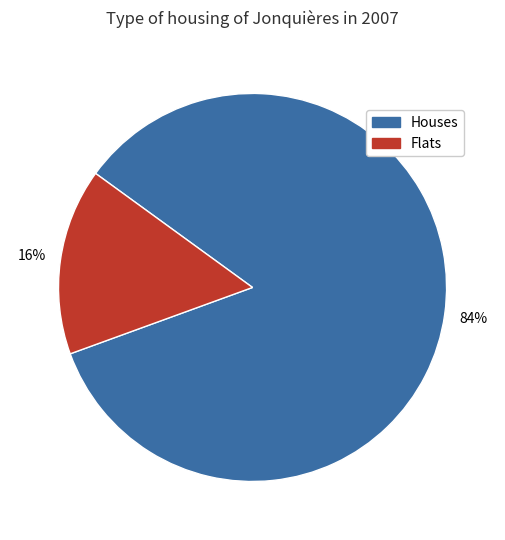

Is Houses the majority of the pie?

Yes